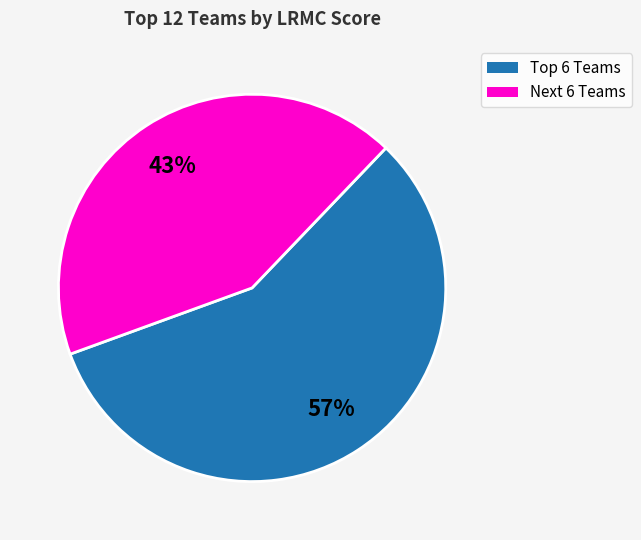

Which category has the smallest portion of the pie?

Next 6 Teams